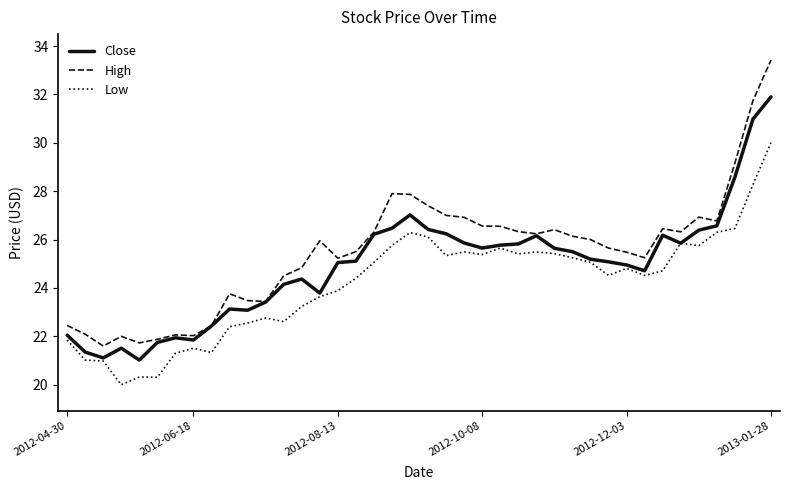

Rank the series by their maximum value, from highest to lowest.

High, Close, Low